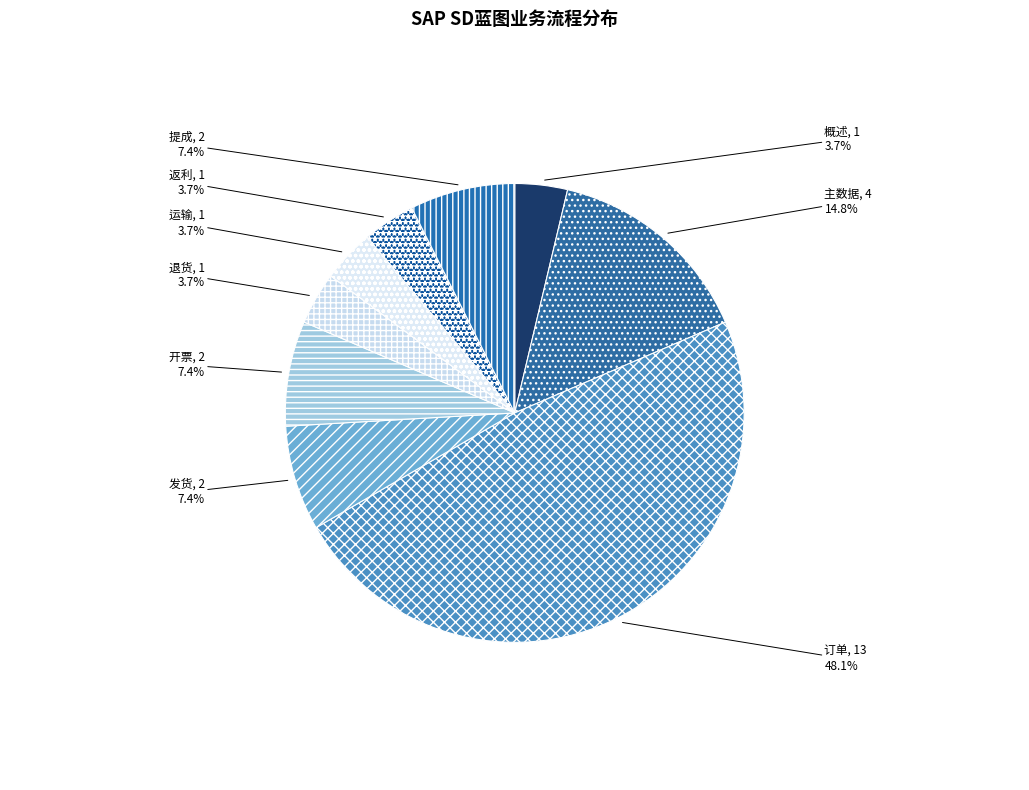

How many slices are in this pie chart?

9